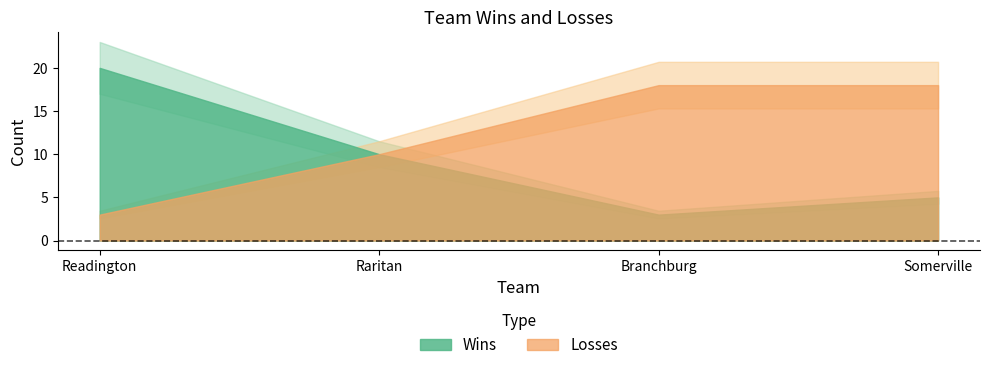

At which label does Wins reach its minimum?

Branchburg